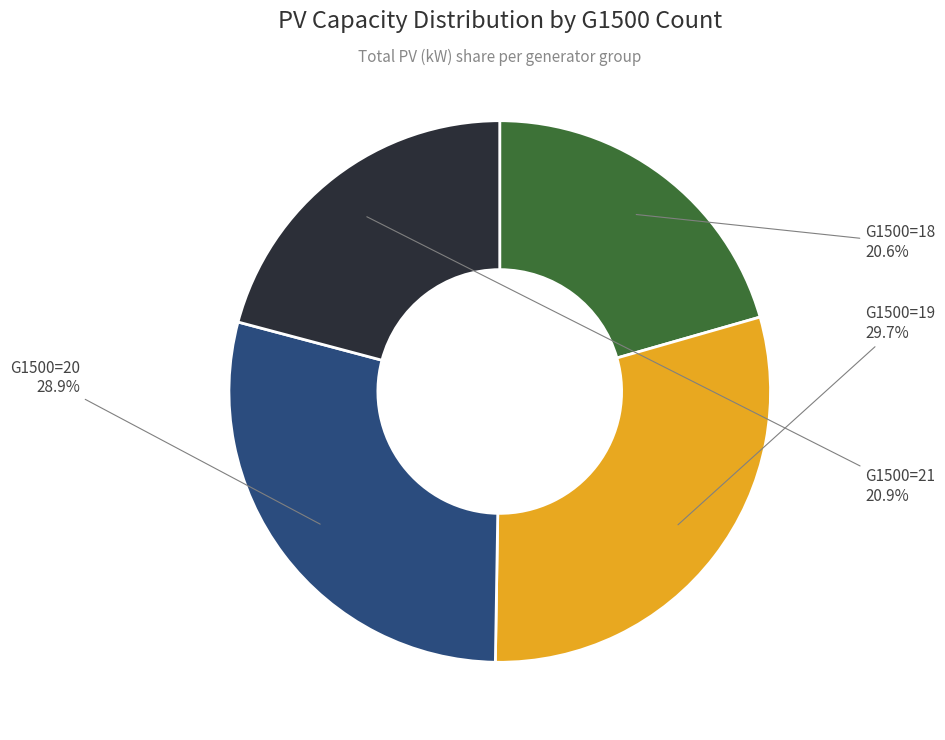

Is there a majority slice in this chart?

No